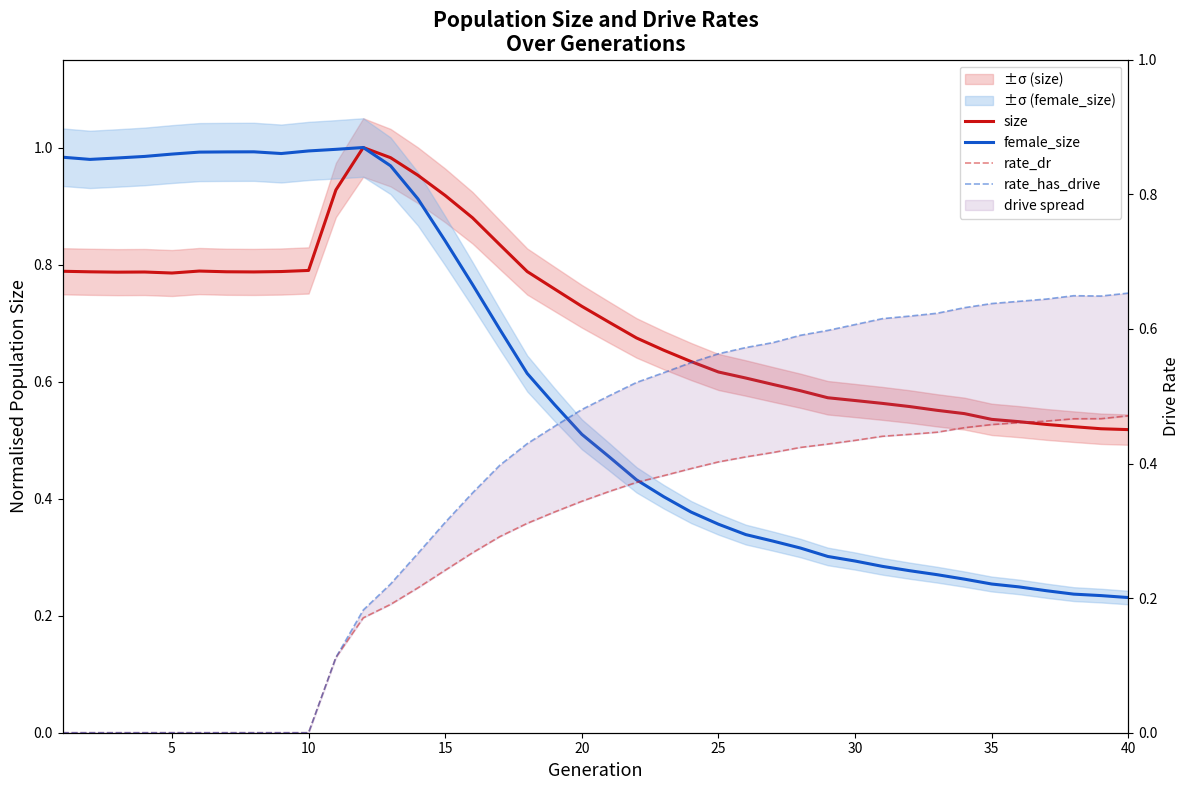

Is the value of size at 31 greater than the value of female_size at 5?

No